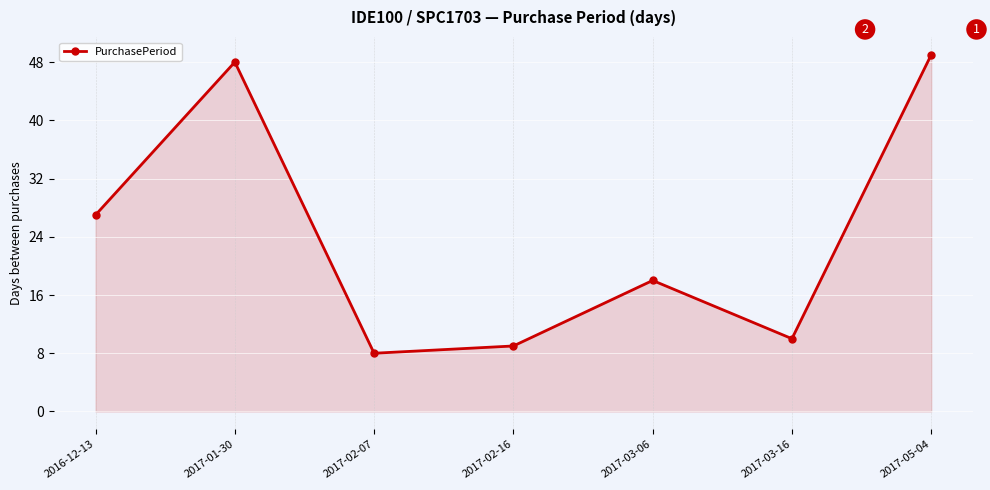

List the labels in order of value, largest first.

2017-05-04, 2017-01-30, 2016-12-13, 2017-03-06, 2017-03-16, 2017-02-16, 2017-02-07